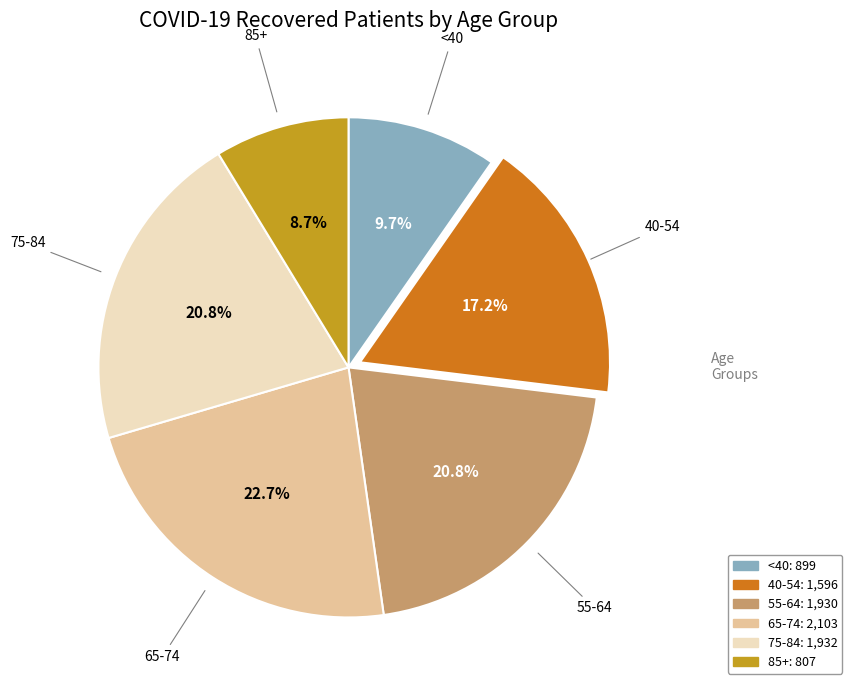

To the nearest percent, what is the average slice percentage?

17%